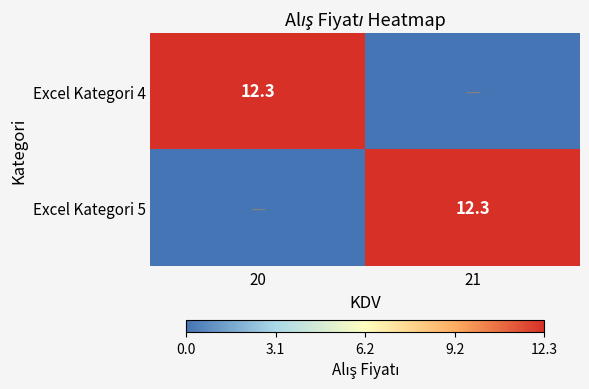

The value of Excel Kategori 5 at 21 is 12.3. True or false?

True